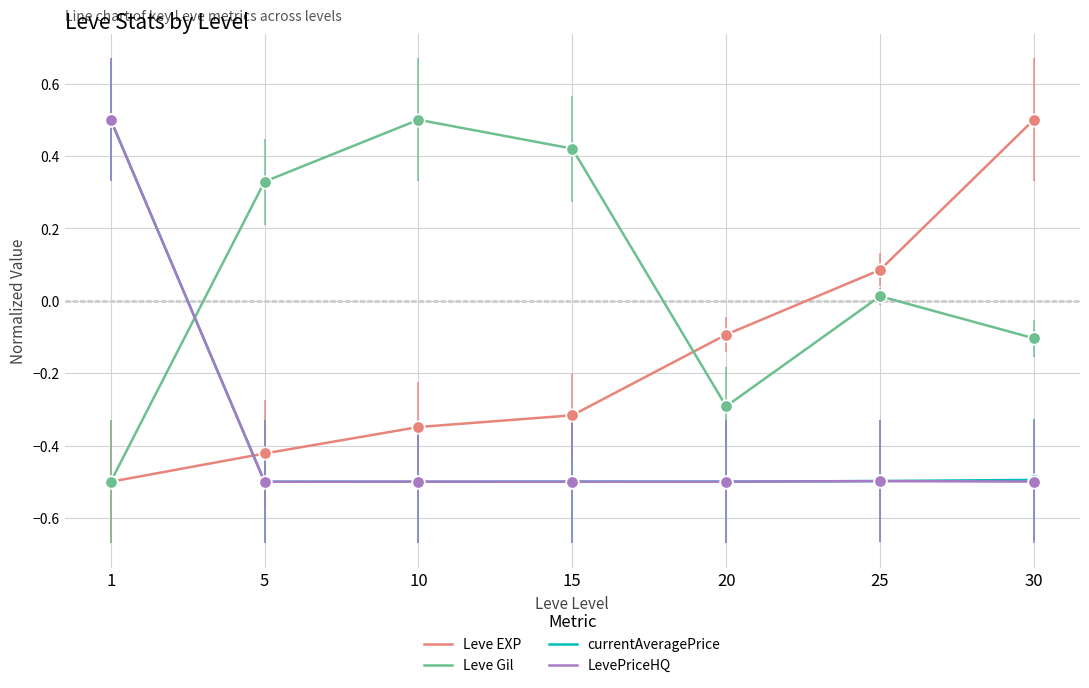

At which category is the sum across all series the highest?

1